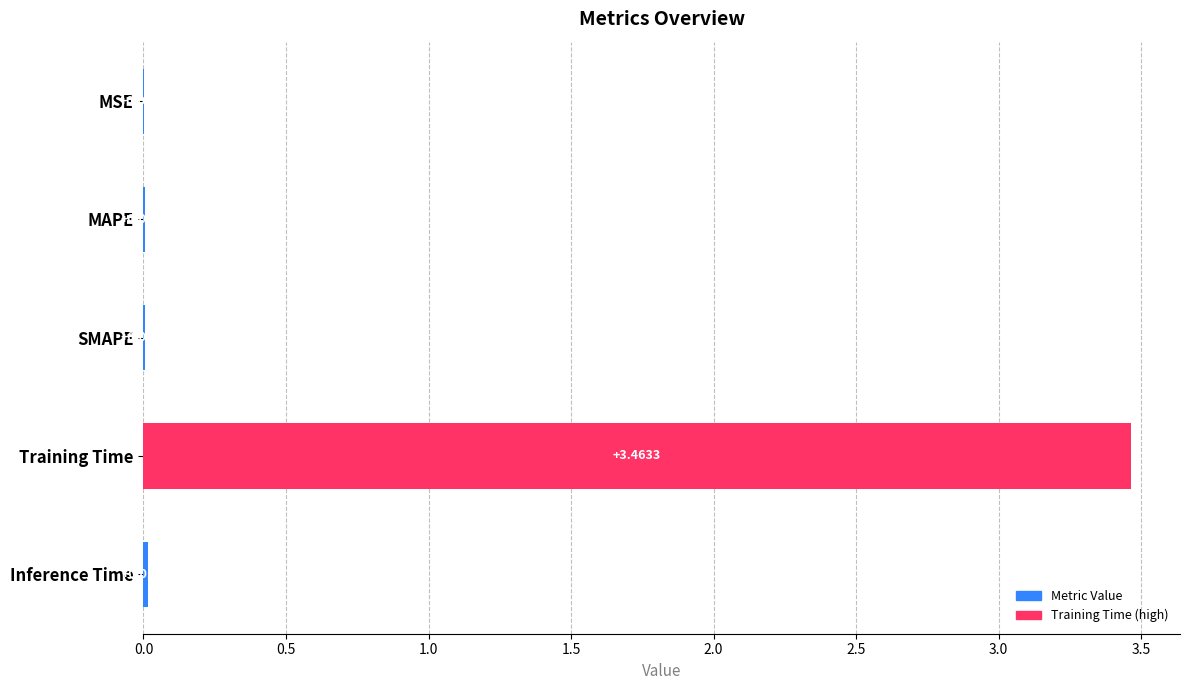

What is the change in value from MSE to Training Time?

+3.5